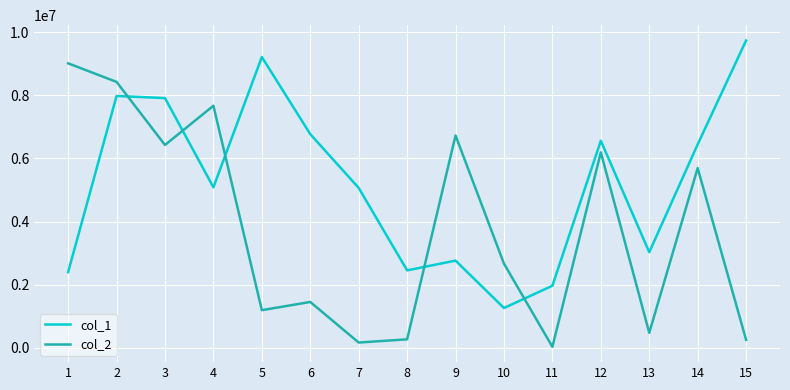

At which category is the sum across all series the highest?

2